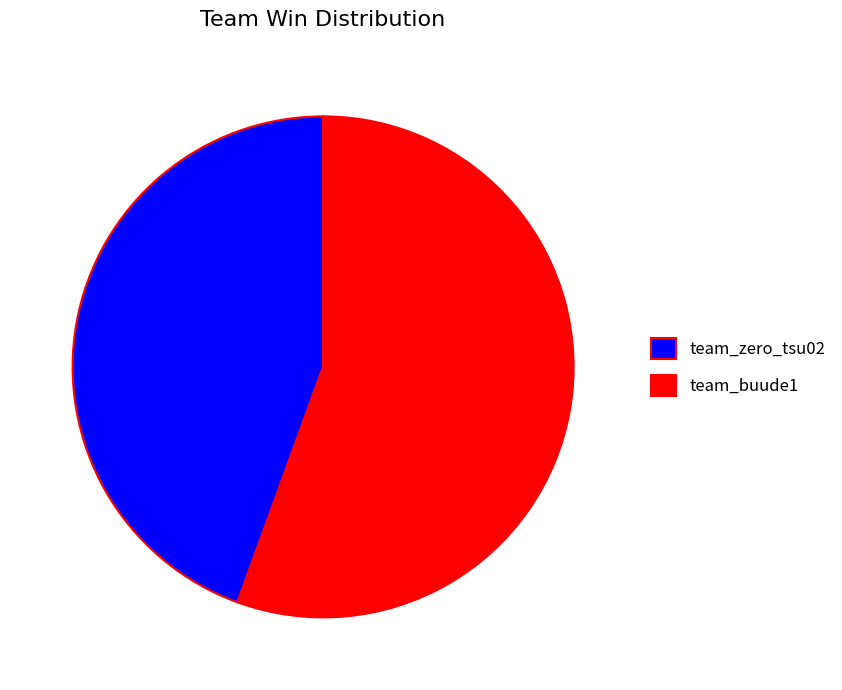

Is it true that team_buude1 is 56% of the pie?

True